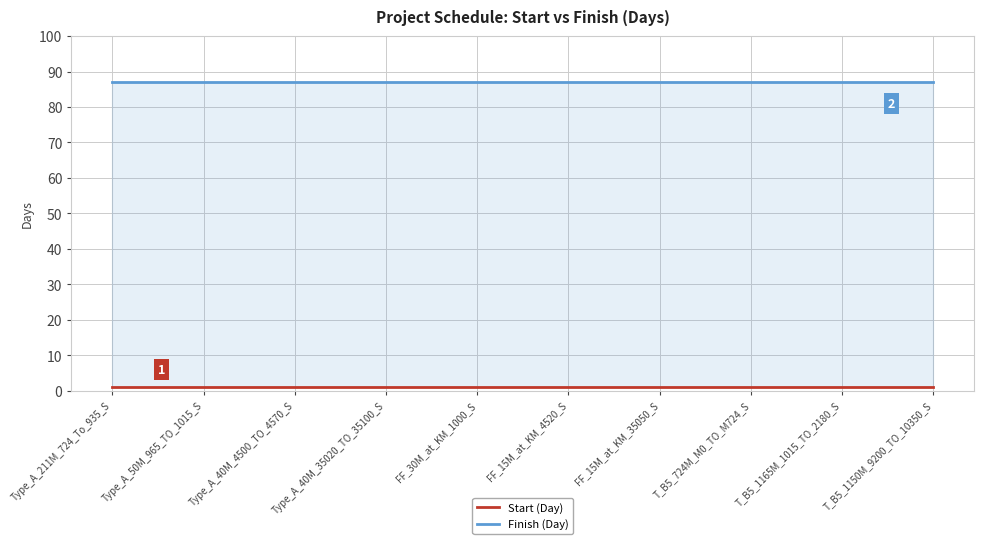

What is the value of the Start (Day) point at the 5th from the left?

1